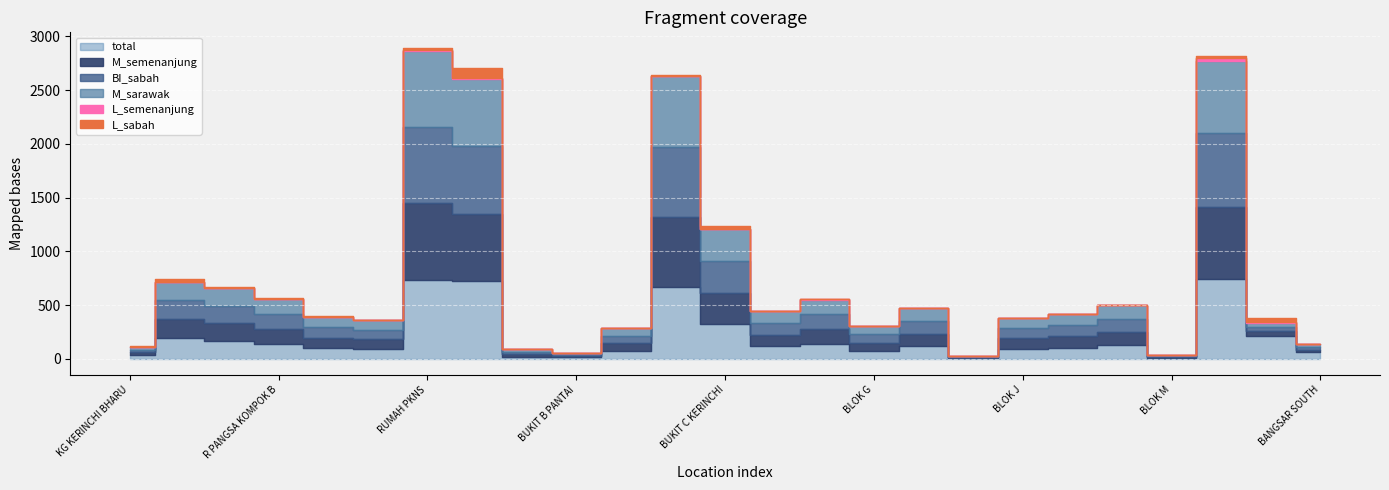

What is the average value of the L_sabah series?

11